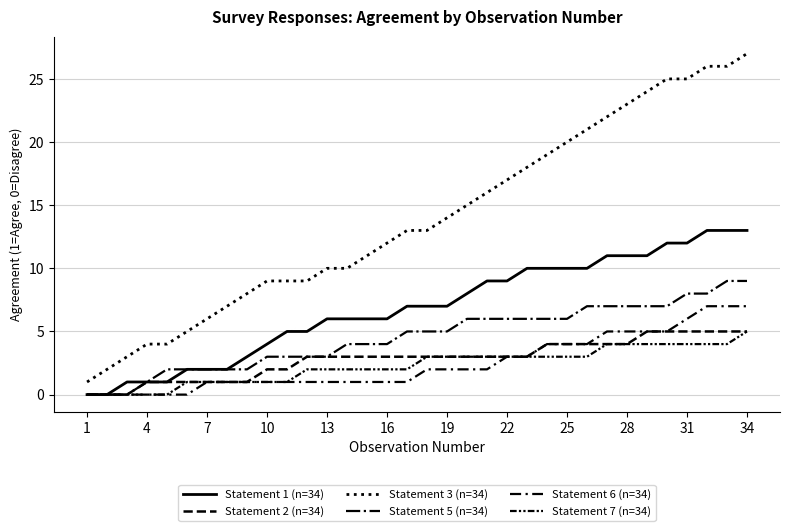

Count the Statement 7 (n=34) values in the range 1 to 3.

21